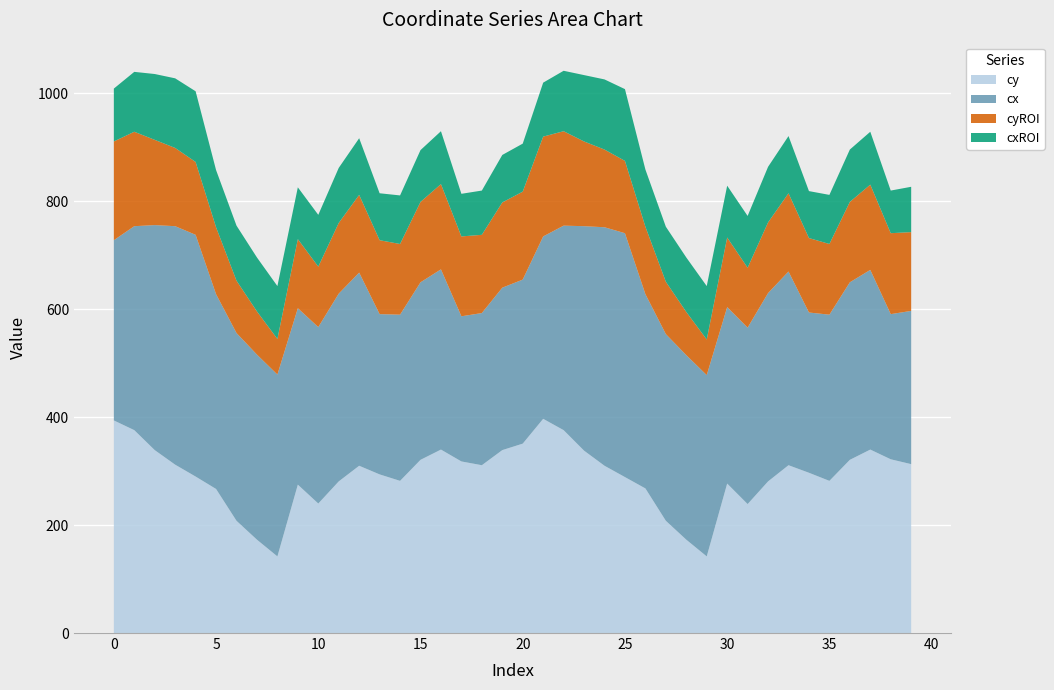

Reading left to right, what are all the values shown in this chart?

cy: 0=394	1=376	2=339	3=312	4=290	5=267	6=208	7=173	8=142	9=275	10=240	11=281	12=310	13=294	14=282	15=321	16=340	17=318	18=311	19=339	20=351	21=397	22=376	23=338	24=310	25=289	26=268	27=208	28=173	29=142	30=277	31=239	32=281	33=311	34=297	35=282	36=321	37=340	38=322	39=313
cx: 0=334	1=378	2=417	3=442	4=448	5=361	6=348	7=343	8=337	9=327	10=327	11=348	12=358	13=297	14=308	15=329	16=334	17=269	18=282	19=301	20=304	21=338	22=379	23=416	24=442	25=452	26=360	27=346	28=342	29=336	30=327	31=327	32=349	33=359	34=297	35=308	36=329	37=333	38=269	39=284
cyROI: 0=183	1=175	2=158	3=145	4=135	5=124	6=97	7=80	8=66	9=128	10=112	11=131	12=144	13=137	14=131	15=149	16=158	17=148	18=145	19=158	20=163	21=185	22=175	23=157	24=144	25=134	26=125	27=97	28=80	29=66	30=129	31=111	32=131	33=145	34=138	35=131	36=149	37=158	38=150	39=146
cxROI: 0=98	1=111	2=122	3=129	4=131	5=106	6=102	7=100	8=98	9=96	10=96	11=102	12=105	13=87	14=90	15=96	16=98	17=79	18=82	19=88	20=89	21=100	22=112	23=123	24=130	25=133	26=106	27=102	28=101	29=99	30=96	31=96	32=103	33=106	34=87	35=91	36=97	37=98	38=79	39=84